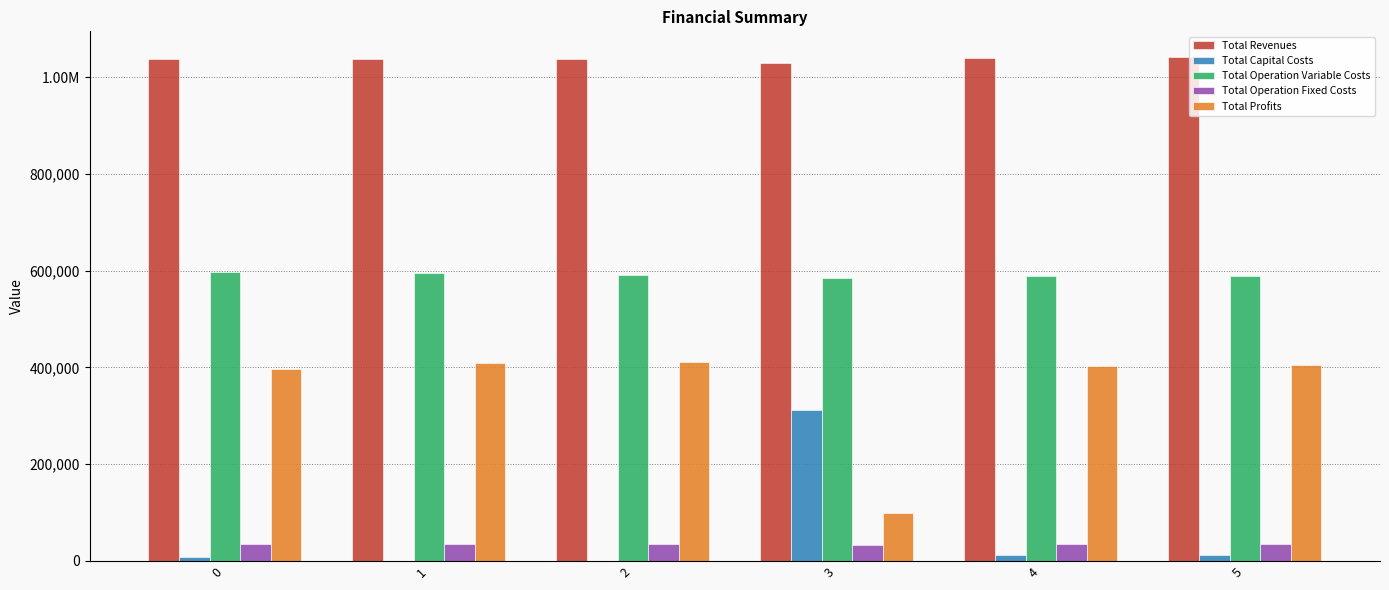

What is the difference between the second highest and second lowest values in the Total Operation Fixed Costs series?

336.3